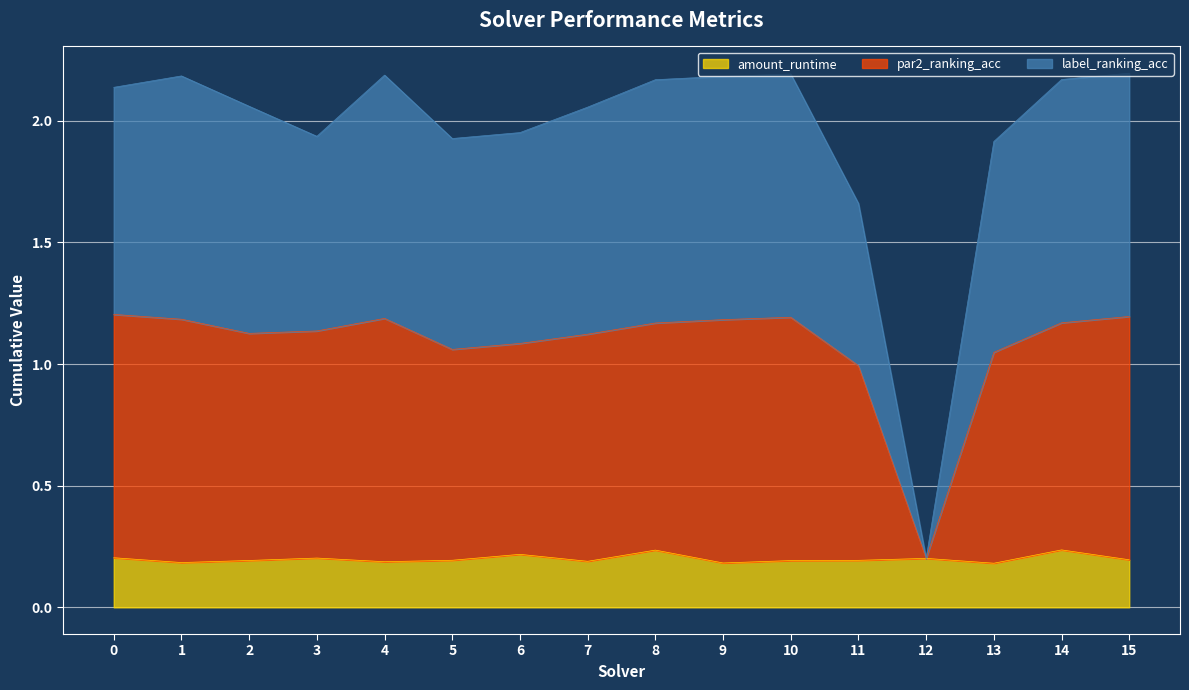

What is the average value of the amount_runtime series?

0.2